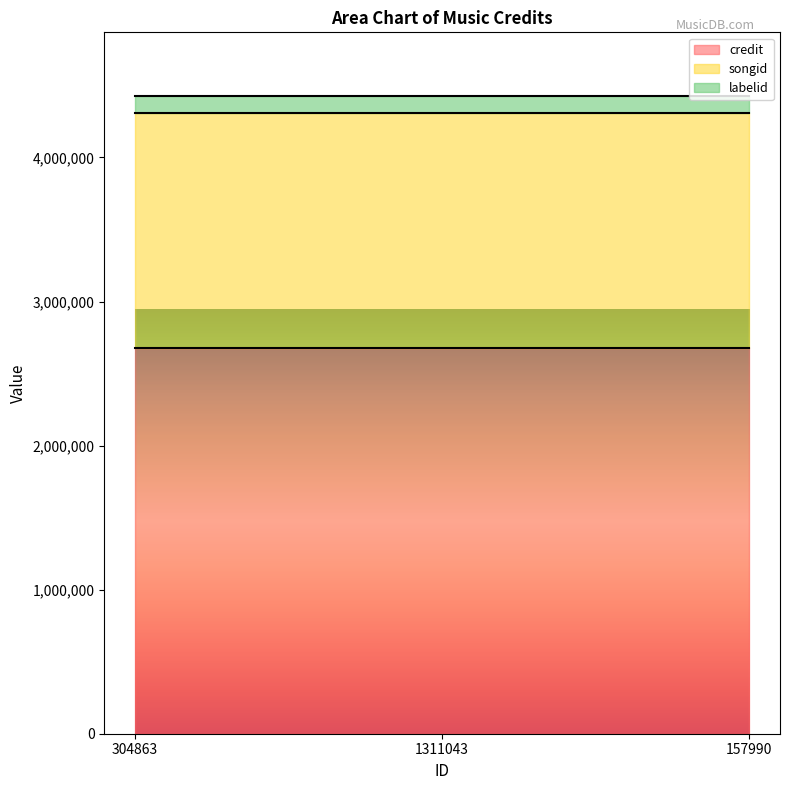

The credit series shows 4059110 at 157990. True or false?

False